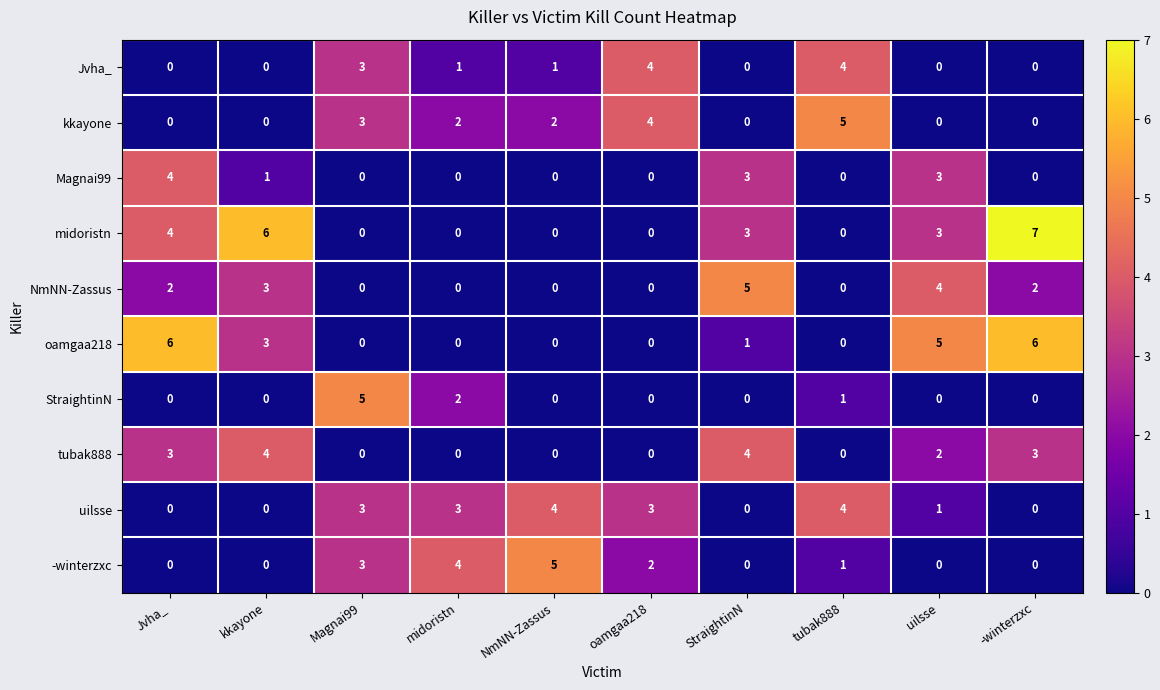

Where does the midoristn series first go above 3?

Jvha_